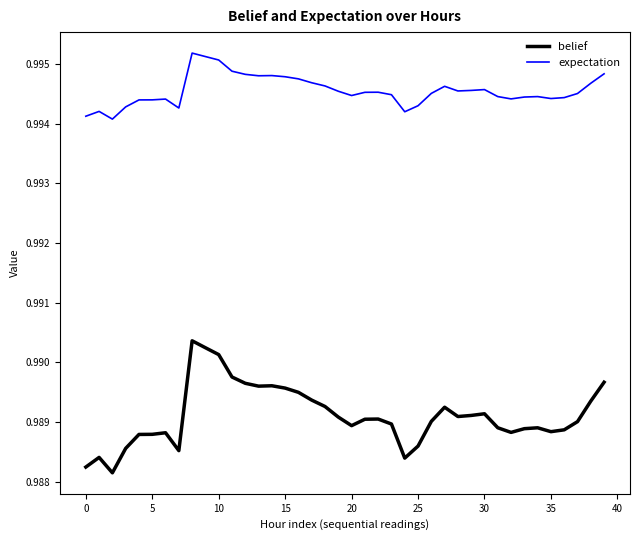

List the series in order of their overall mean, lowest first.

belief, expectation